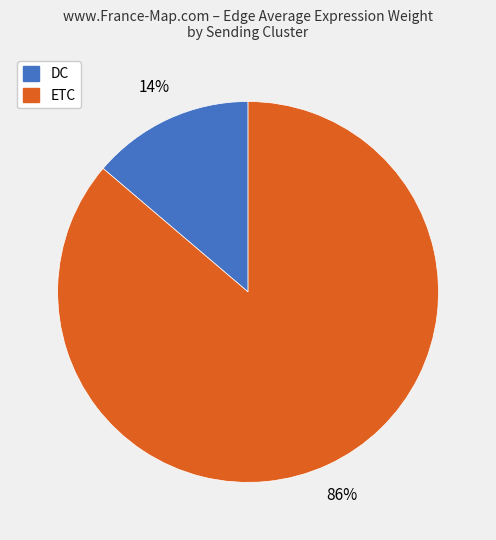

Does DC account for over 50% of the chart?

No